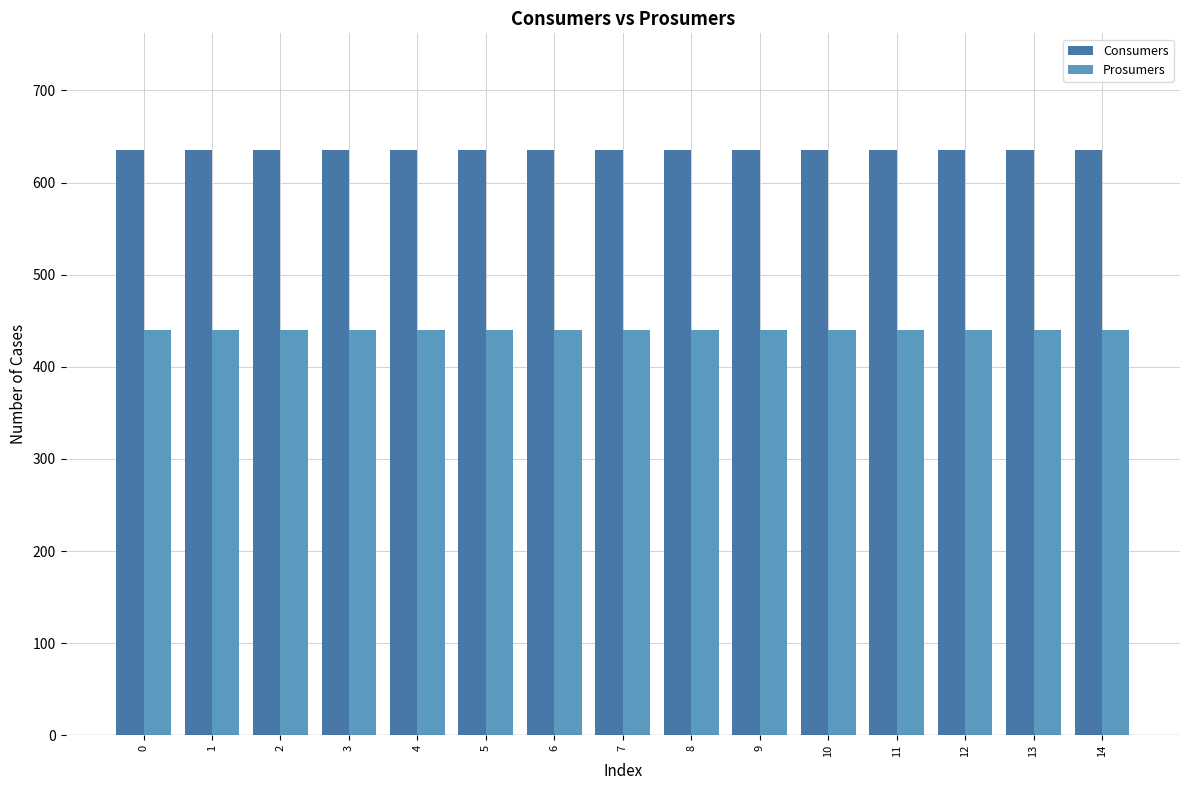

List the series in order of their overall mean, highest first.

Consumers, Prosumers